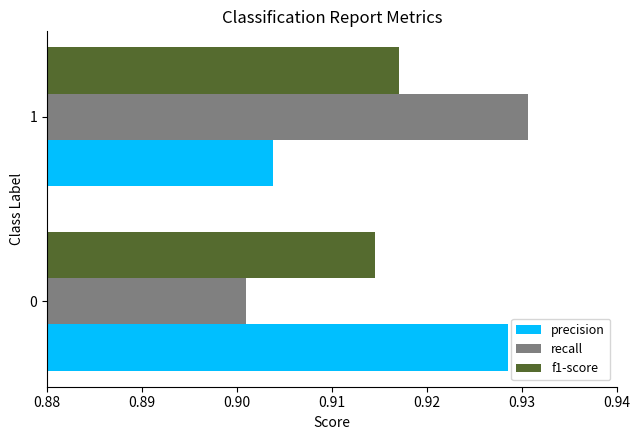

What is the total value across all series at 0?

2.7